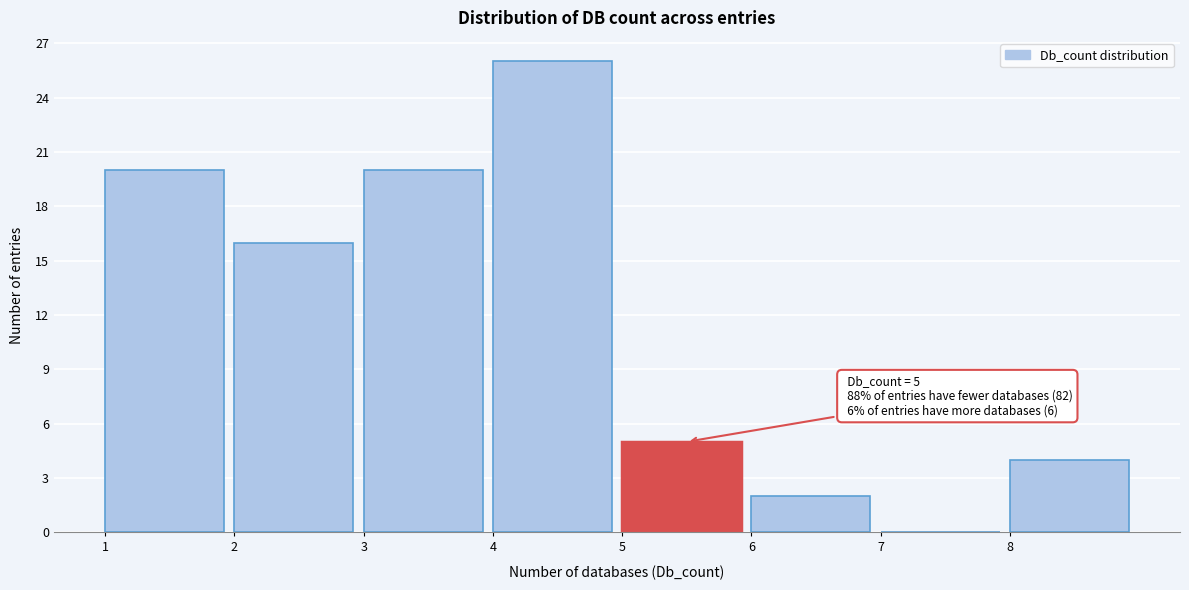

Which range on the x-axis has the tallest bar?

4 to 5